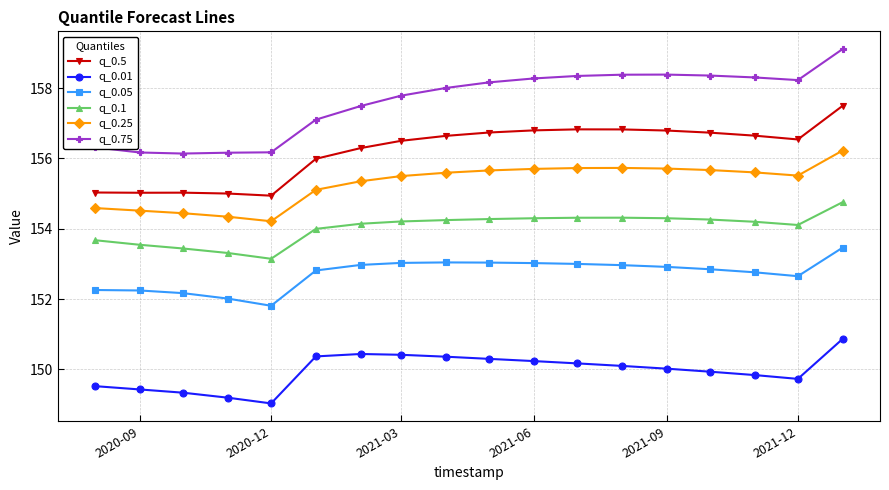

Which series has the widest spread of values?

q_0.75